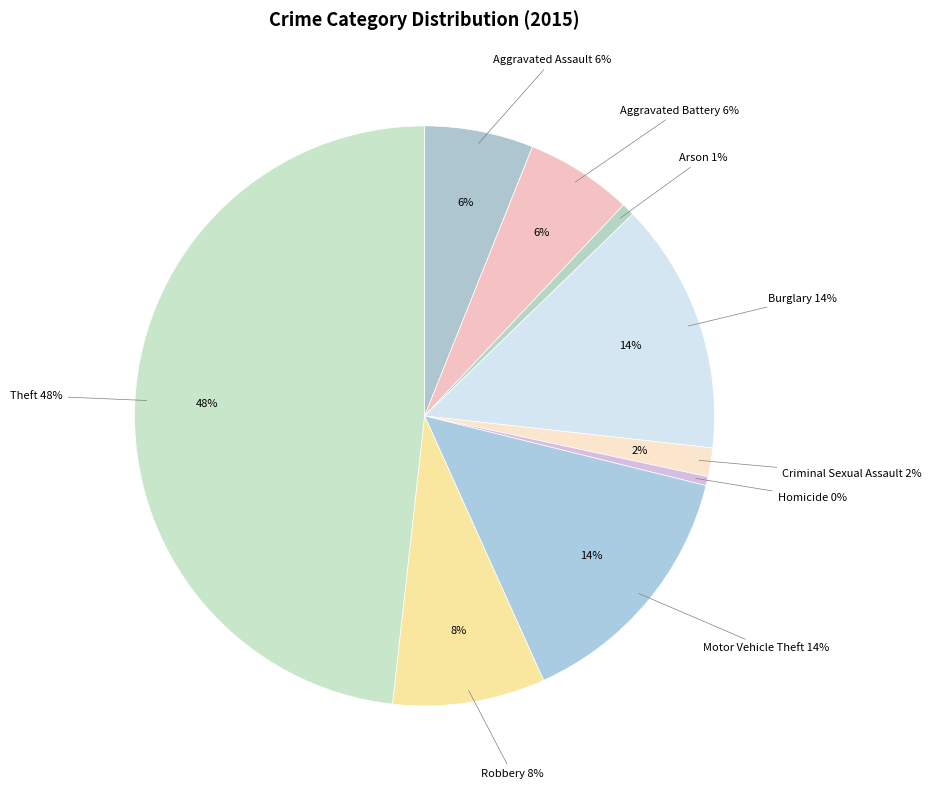

What is the change in value from Aggravated Battery to Burglary?

+146